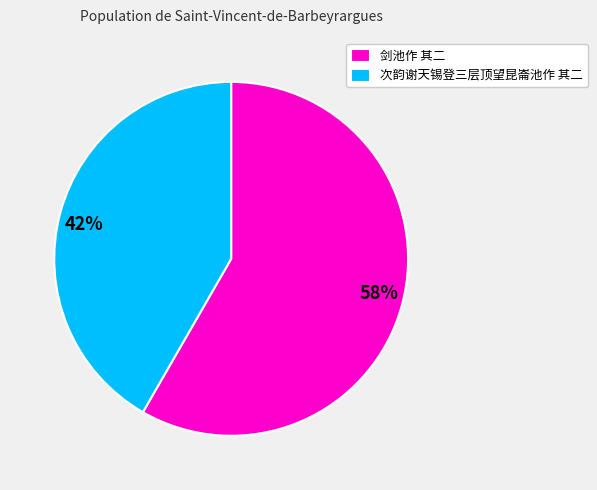

Which category has the smallest portion of the pie?

次韵谢天锡登三层顶望昆崙池作 其二